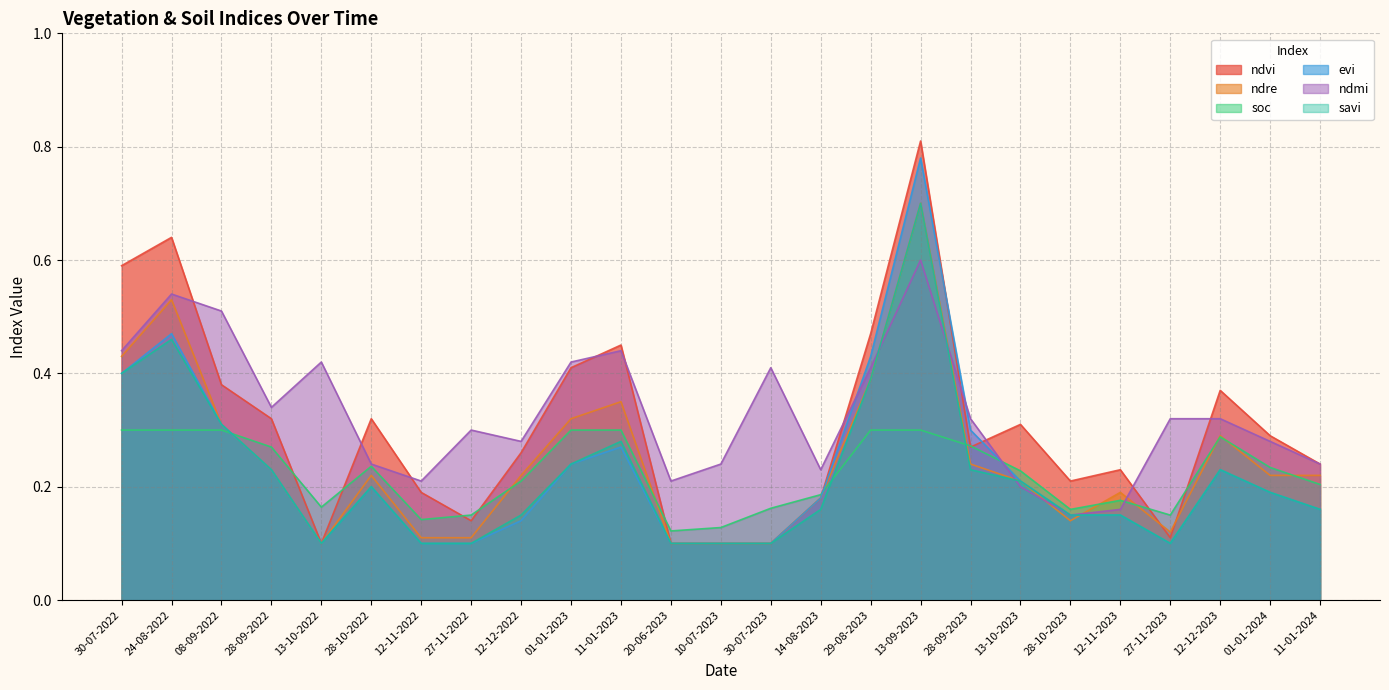

True or false: ndmi has more than 1 interior local peaks.

True